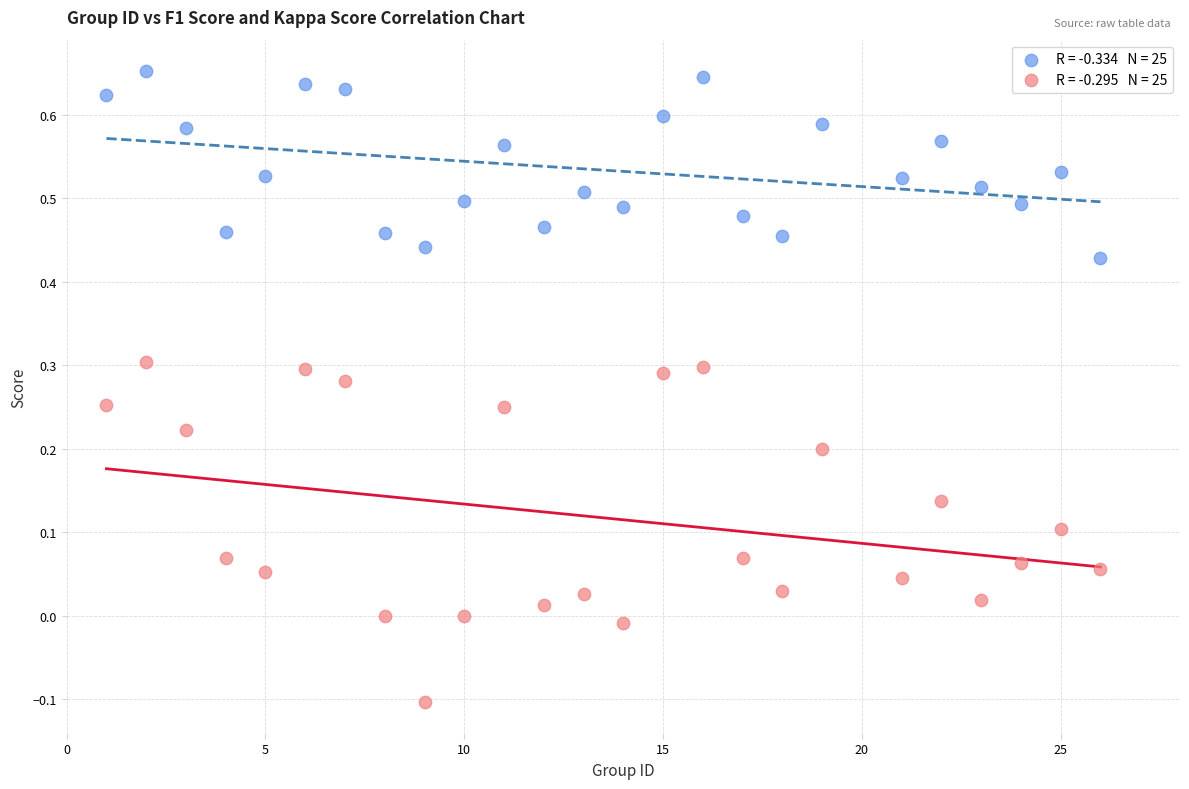

Across all data points, what is the range of X values (max minus min)?

25.0